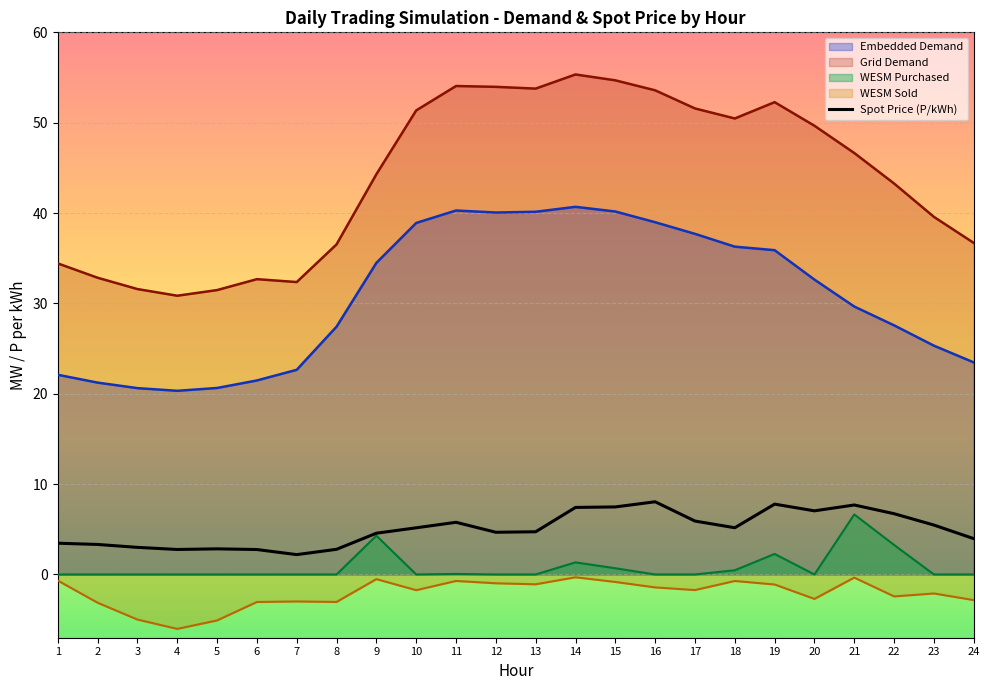

At which category does the chart reach its minimum across all series?

4